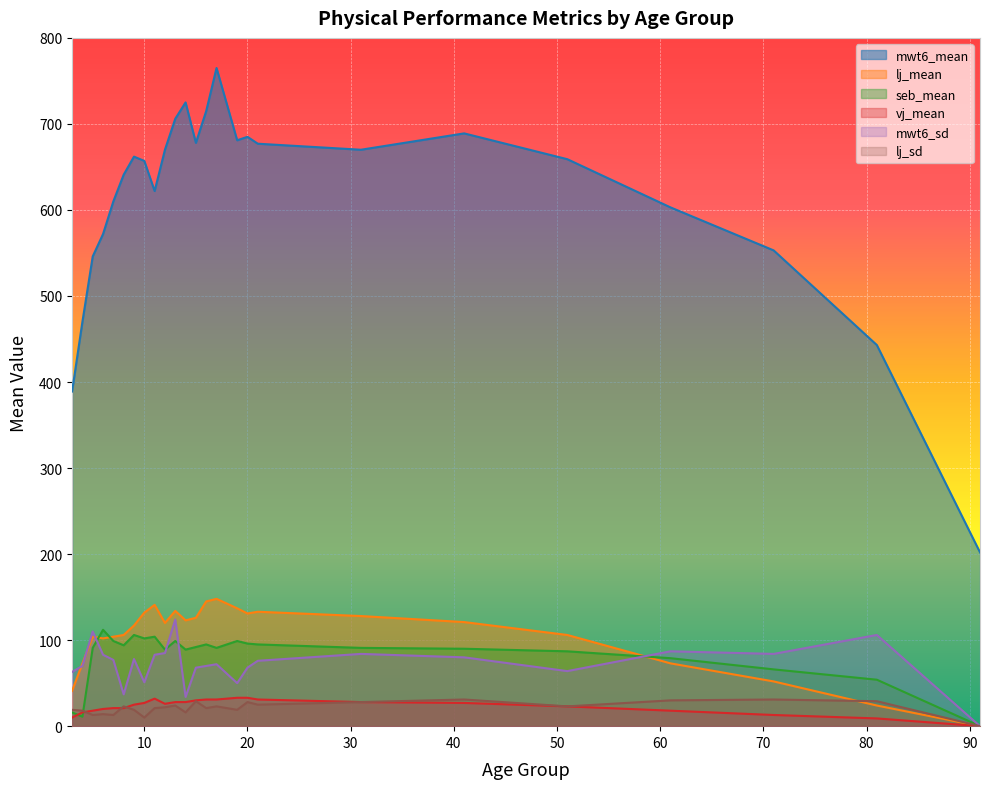

Where does the mwt6_sd series first go above 76?

5